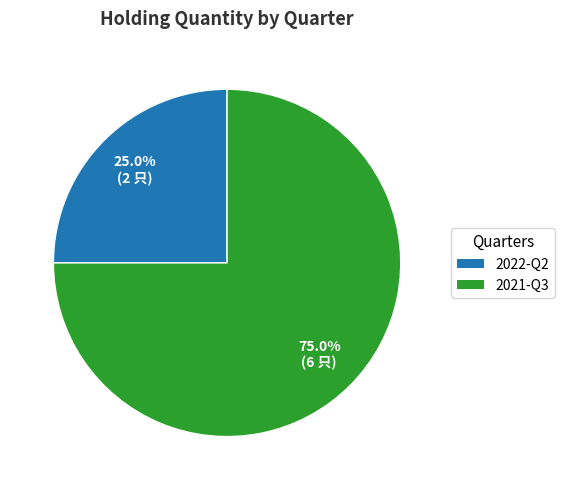

Which slice is the smallest?

2022-Q2